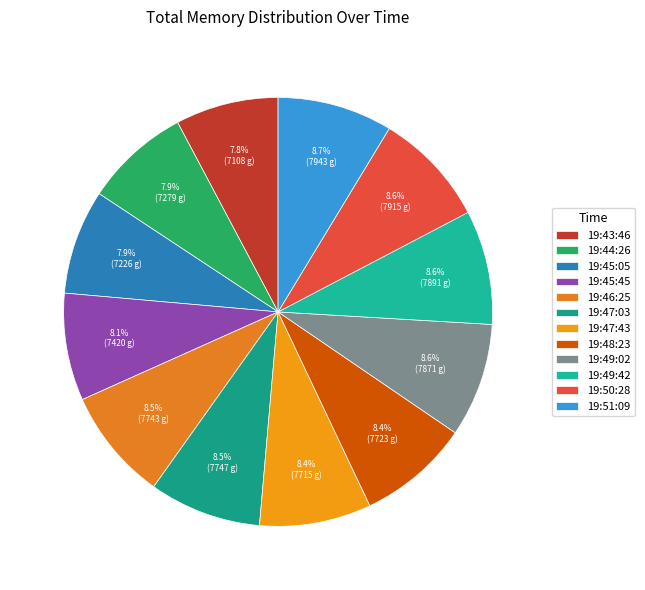

Is it true that 19:46:25 is 8% of the pie?

True